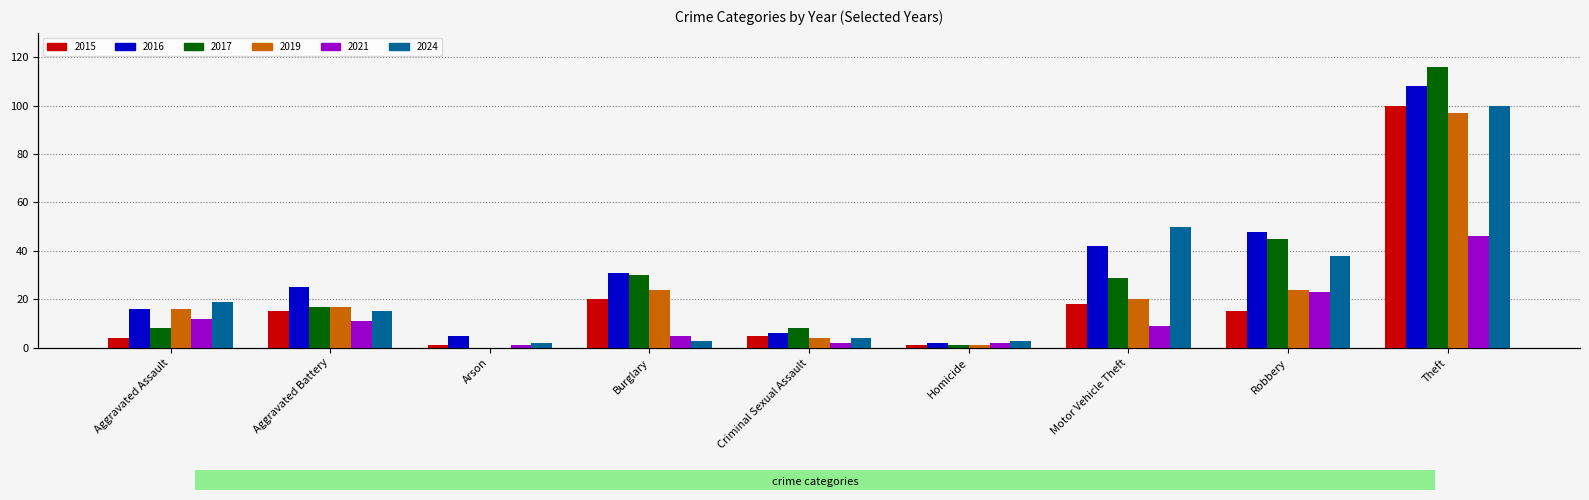

How many values in the 2021 series are below 9?

4